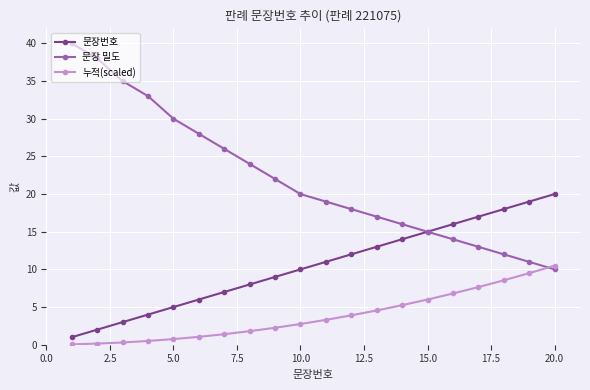

Which series has the largest total across all categories?

문장 밀도